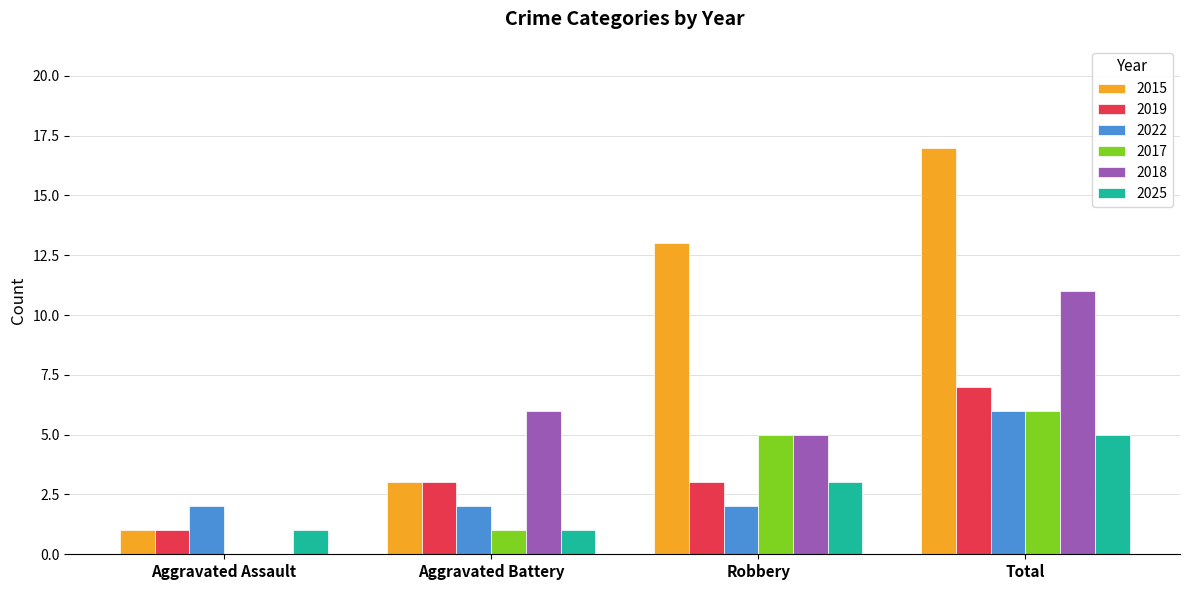

Between Aggravated Assault and Robbery, which series saw the biggest shift?

2015